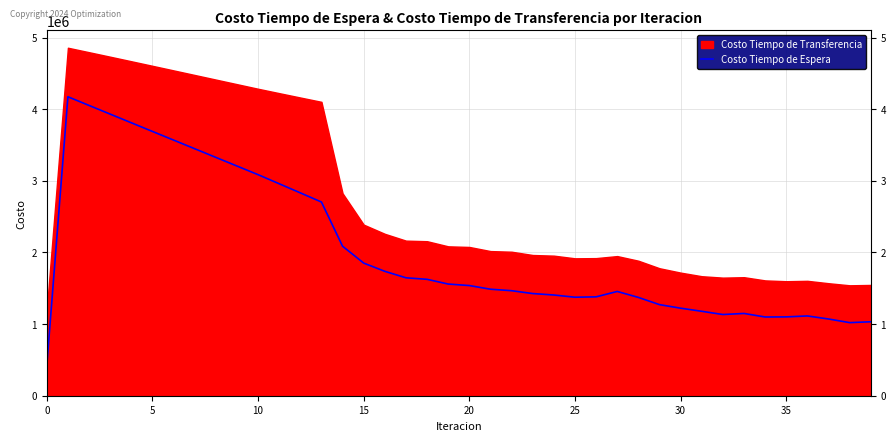

The value at 0 is 417426.3. True or false?

True